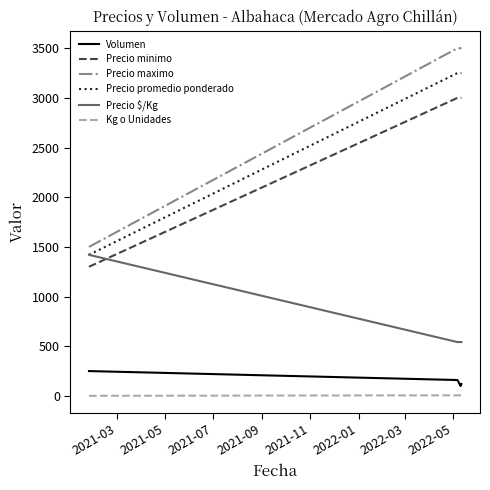

What is the maximum value shown in the chart?

3500